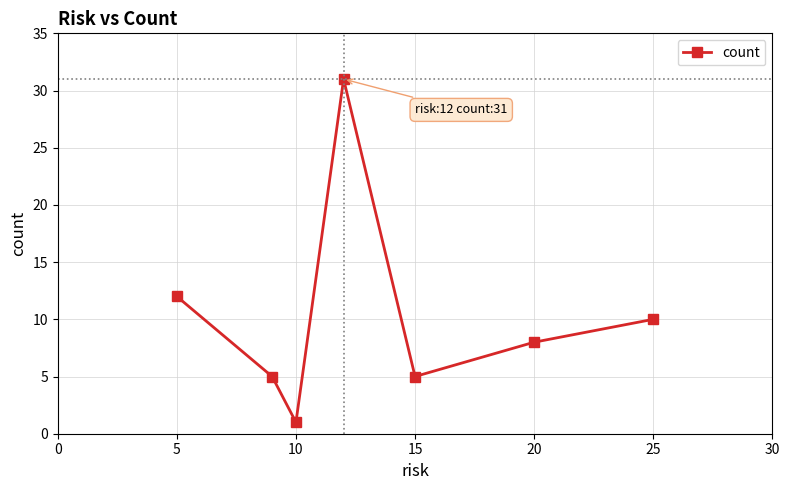

What is the maximum value shown in the chart?

31